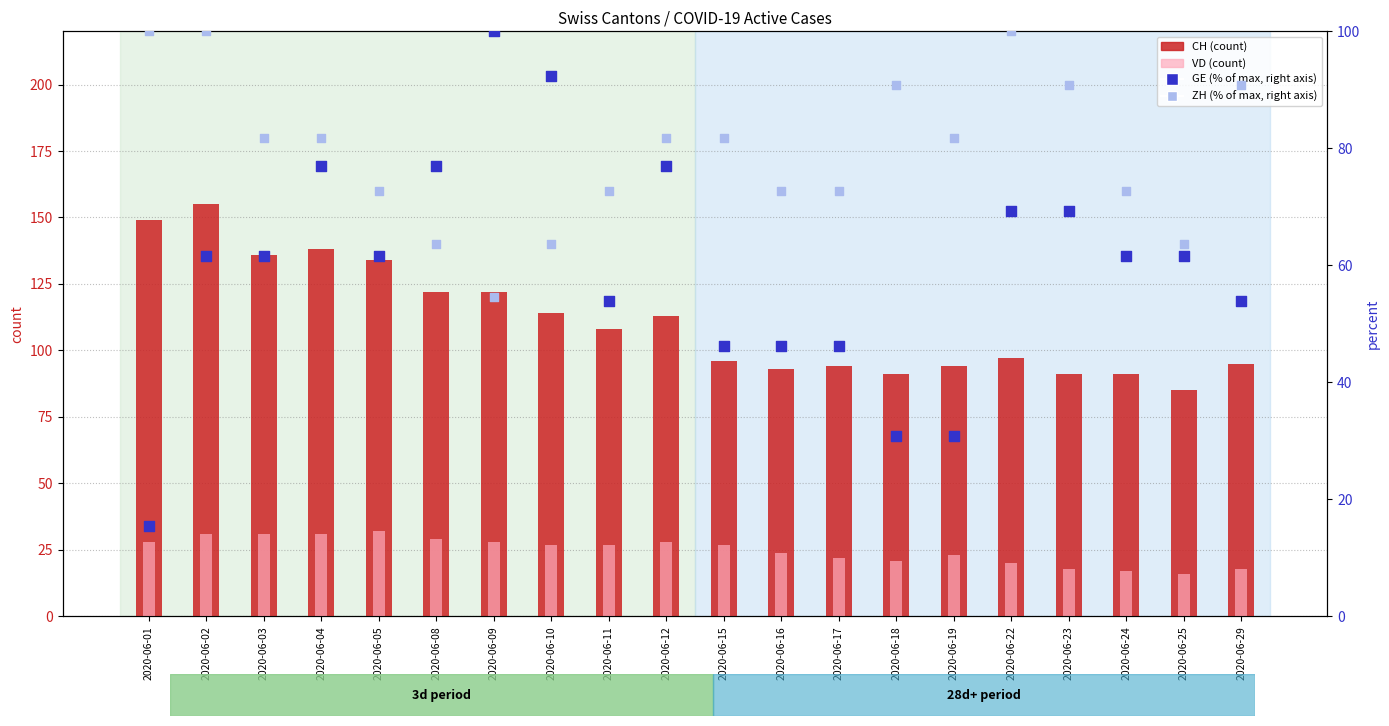

Which series has the largest total across all categories?

CH